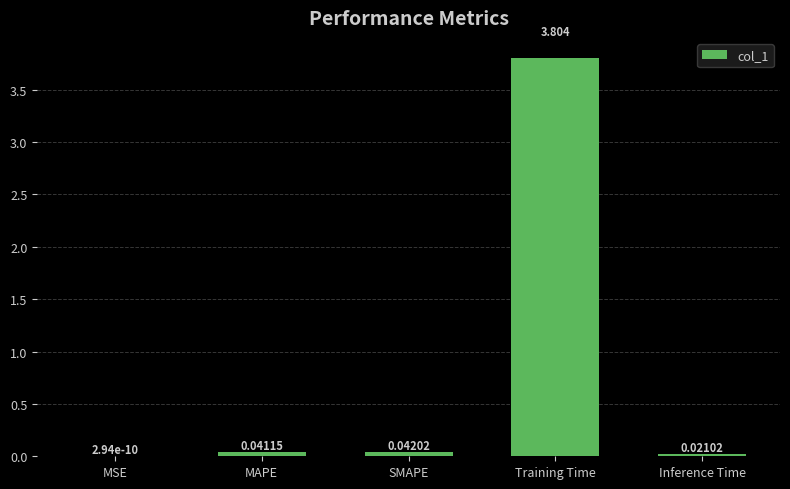

Where is the data nearest to the value 1?

SMAPE